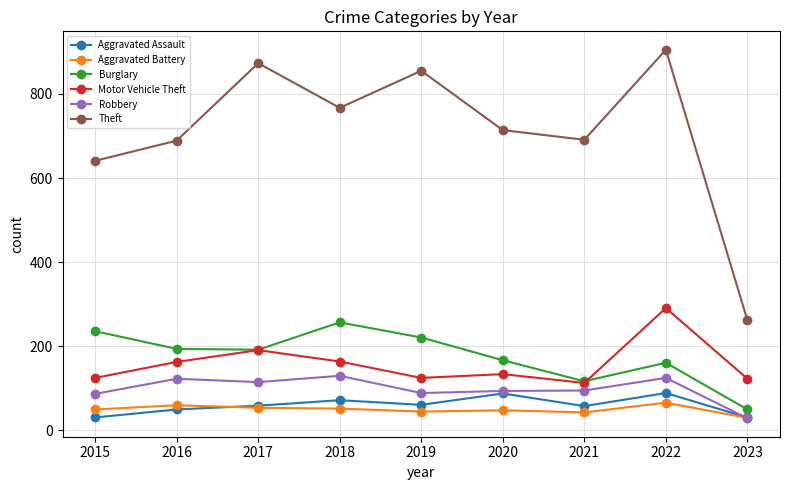

In Theft, how many points are lower than both neighbors (excluding endpoints)?

2